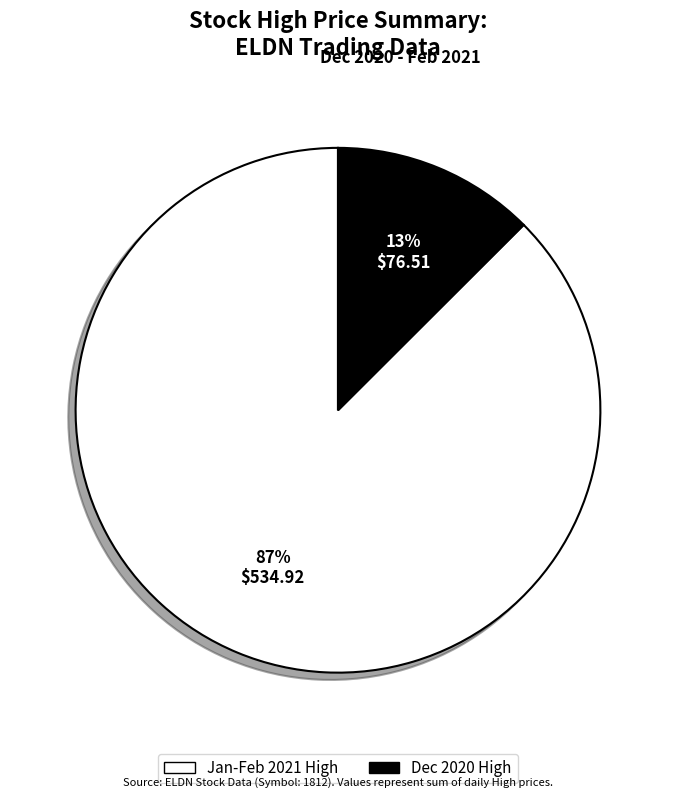

How many slices are in this pie chart?

2